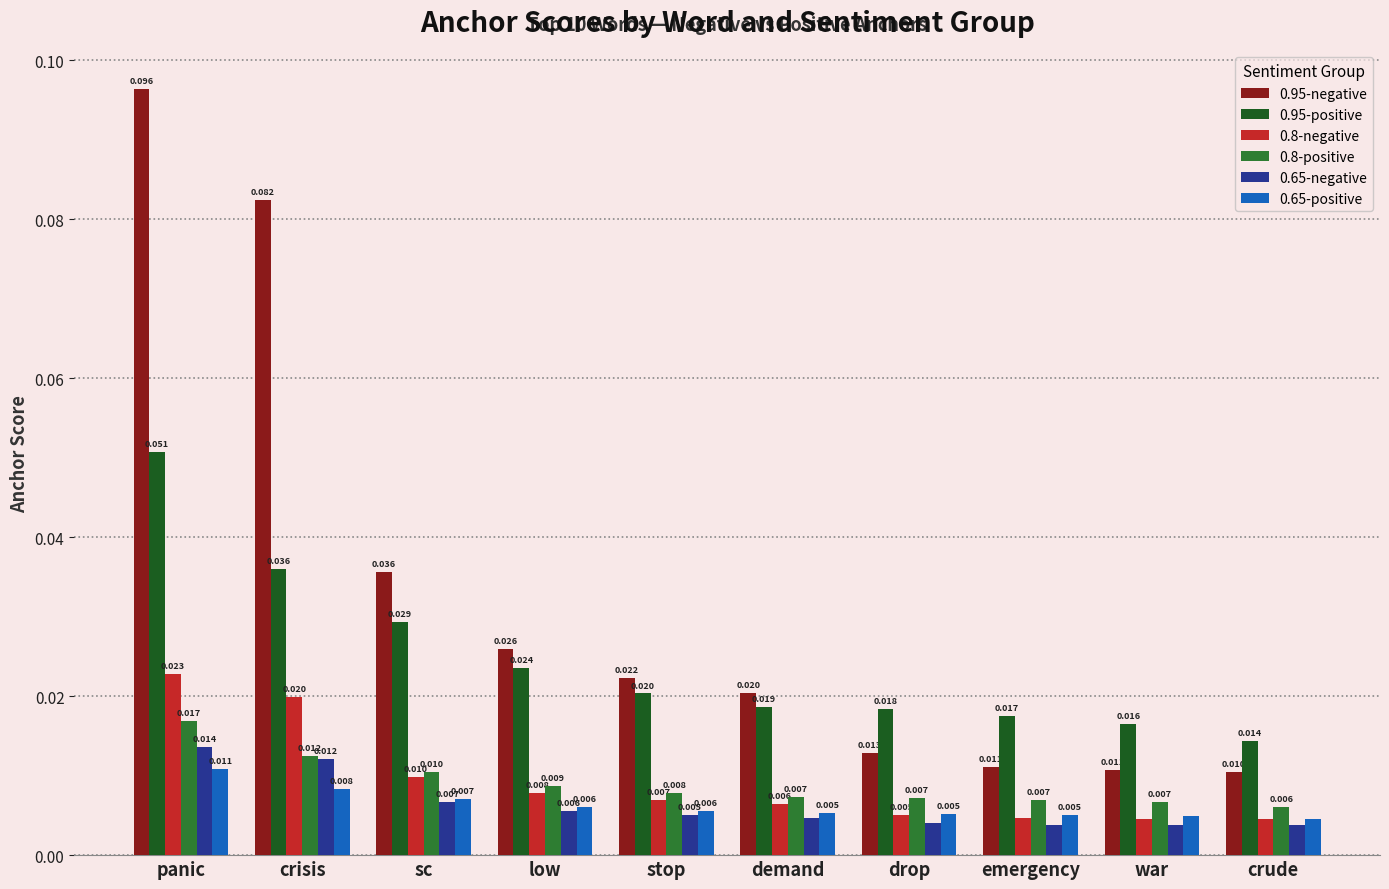

How many bars are there in each group?

6